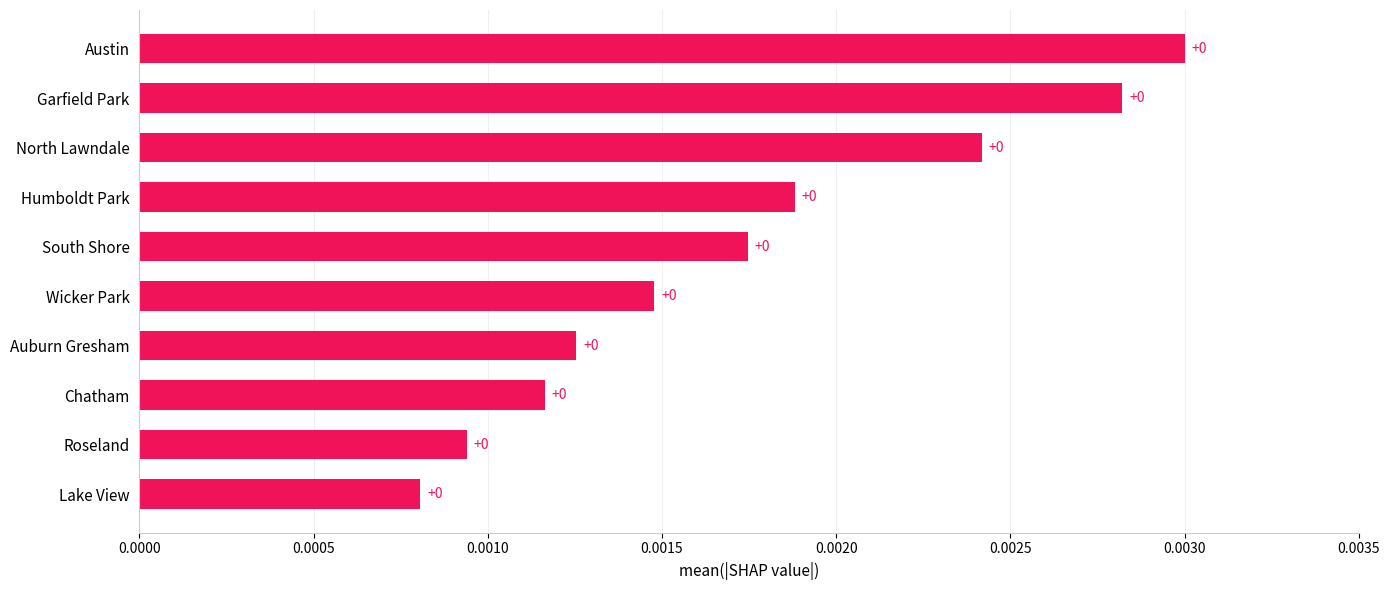

The chart shows a value of 0.0 at Garfield Park. True or false?

True